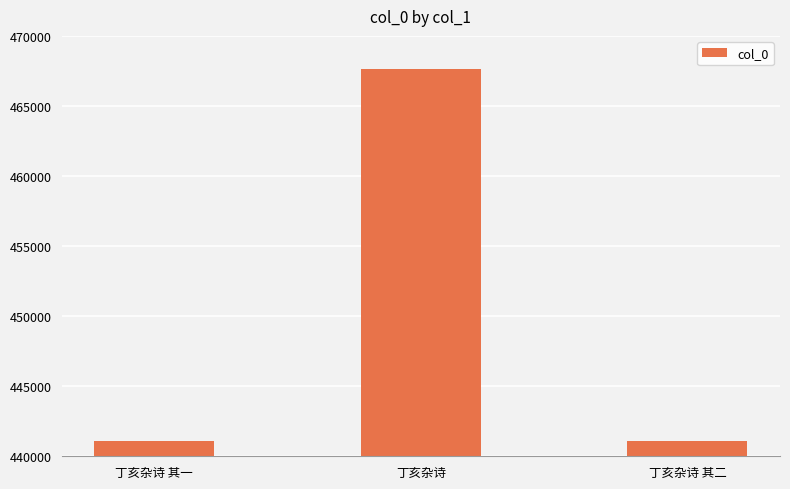

What is the sum of the values at 丁亥杂诗 其一 and 丁亥杂诗?

908709